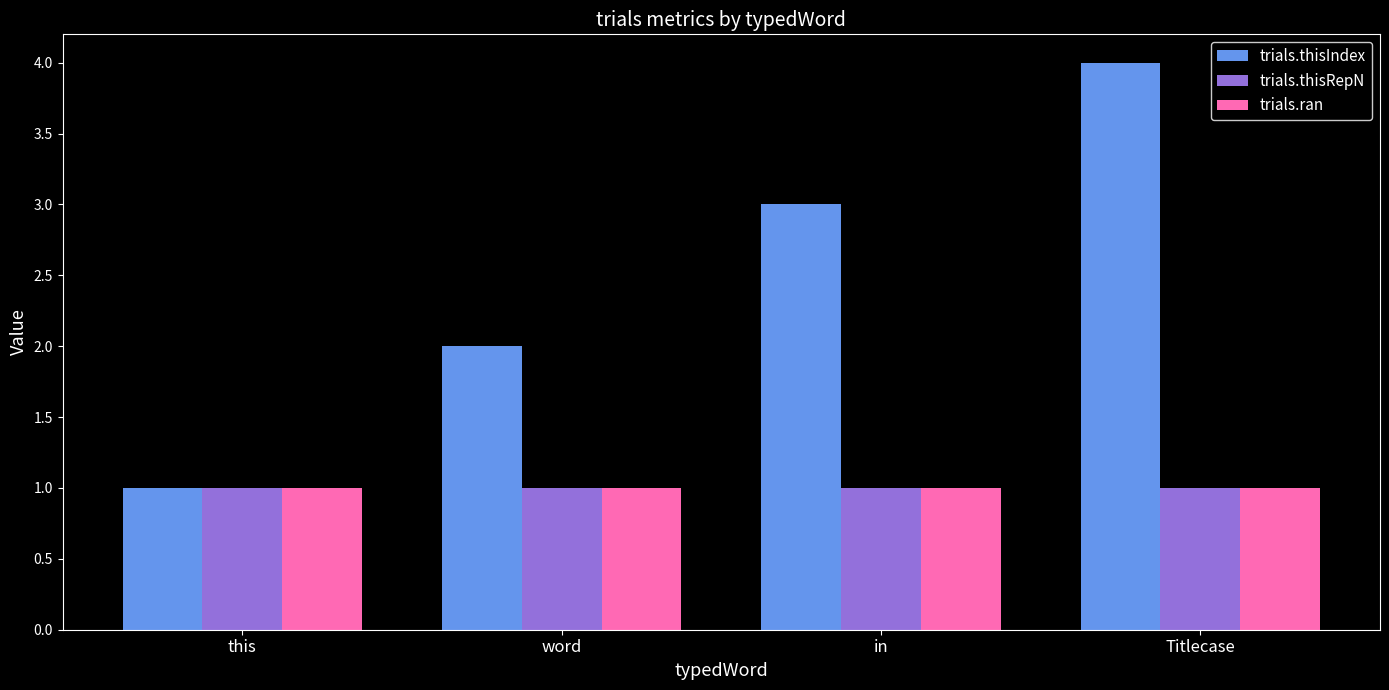

What is the label of the 1st bar from the left?

this